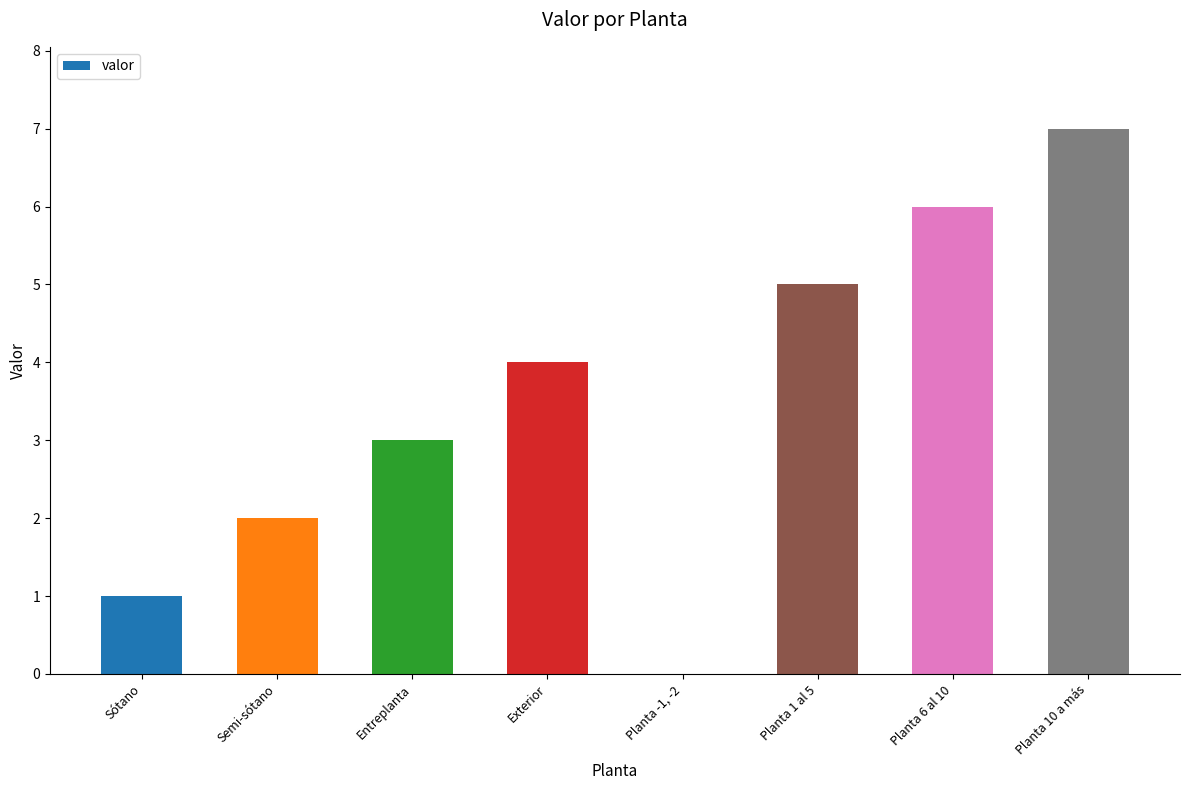

How many values are above zero?

7